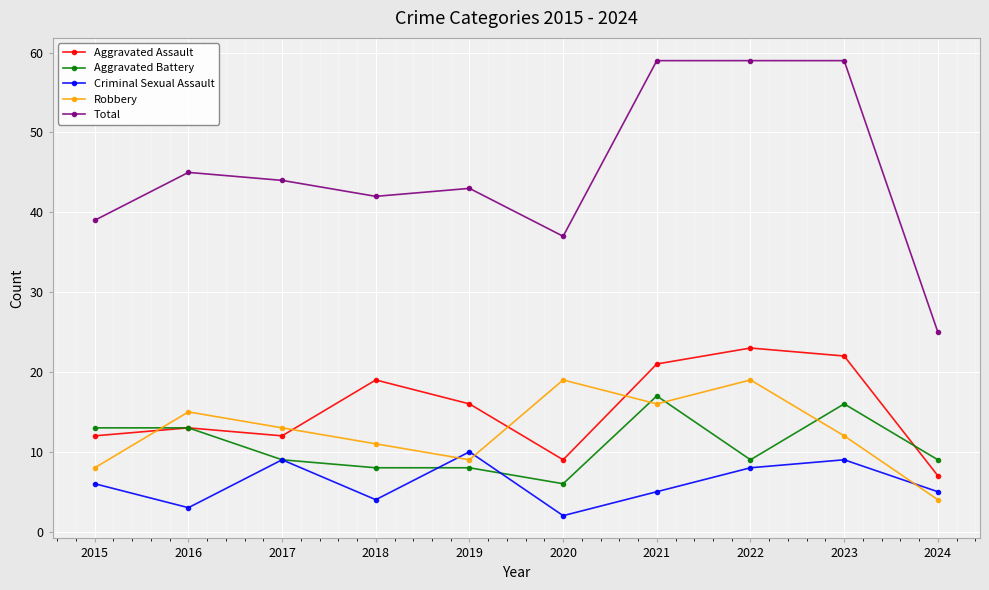

At which category does Criminal Sexual Assault reach its first local peak?

2017